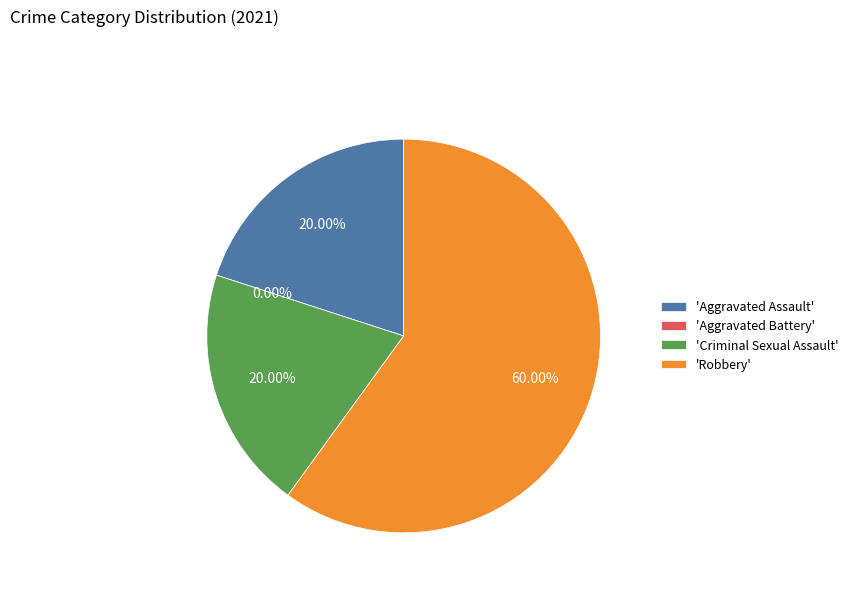

How much of the chart is everything except Aggravated Assault?

80.0%